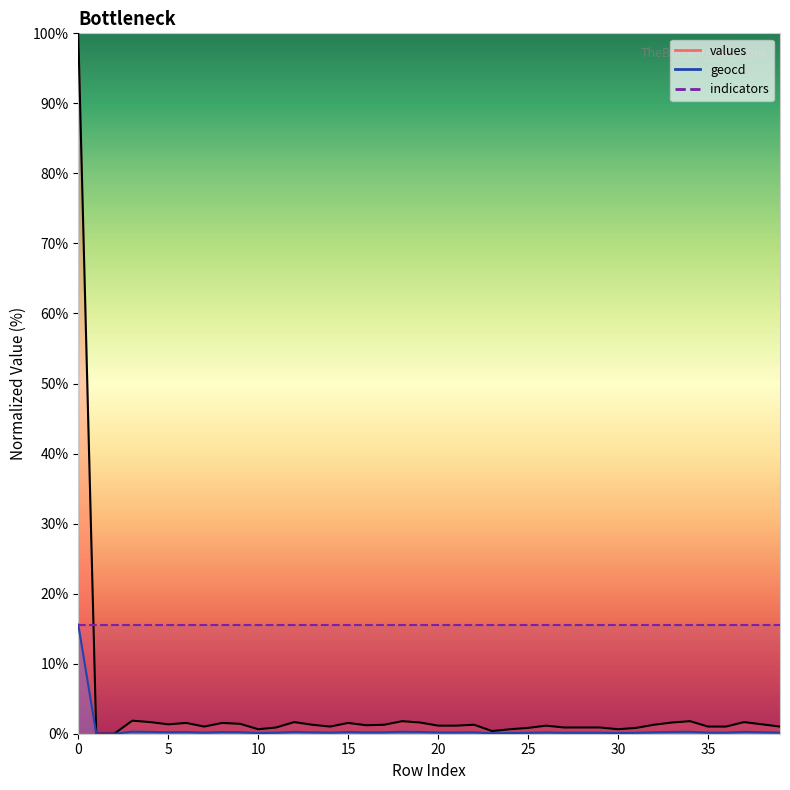

Reading left to right, extract all data points from this chart.

values: 100.0	0.0	0.0	1.9	1.7	1.3	1.5	1.0	1.5	1.4	0.6	0.9	1.7	1.3	1.0	1.5	1.2	1.3	1.8	1.6	1.1	1.1	1.3	0.4	0.6	0.8	1.1	0.9	0.9	0.9	0.6	0.8	1.3	1.6	1.8	1.0	1.0	1.7	1.3	1.0
geocd: 15.6	0.0	0.0	0.3	0.3	0.2	0.2	0.2	0.2	0.2	0.1	0.1	0.3	0.2	0.2	0.2	0.2	0.2	0.3	0.2	0.2	0.2	0.2	0.1	0.1	0.1	0.2	0.1	0.1	0.1	0.1	0.1	0.2	0.2	0.3	0.2	0.2	0.3	0.2	0.2